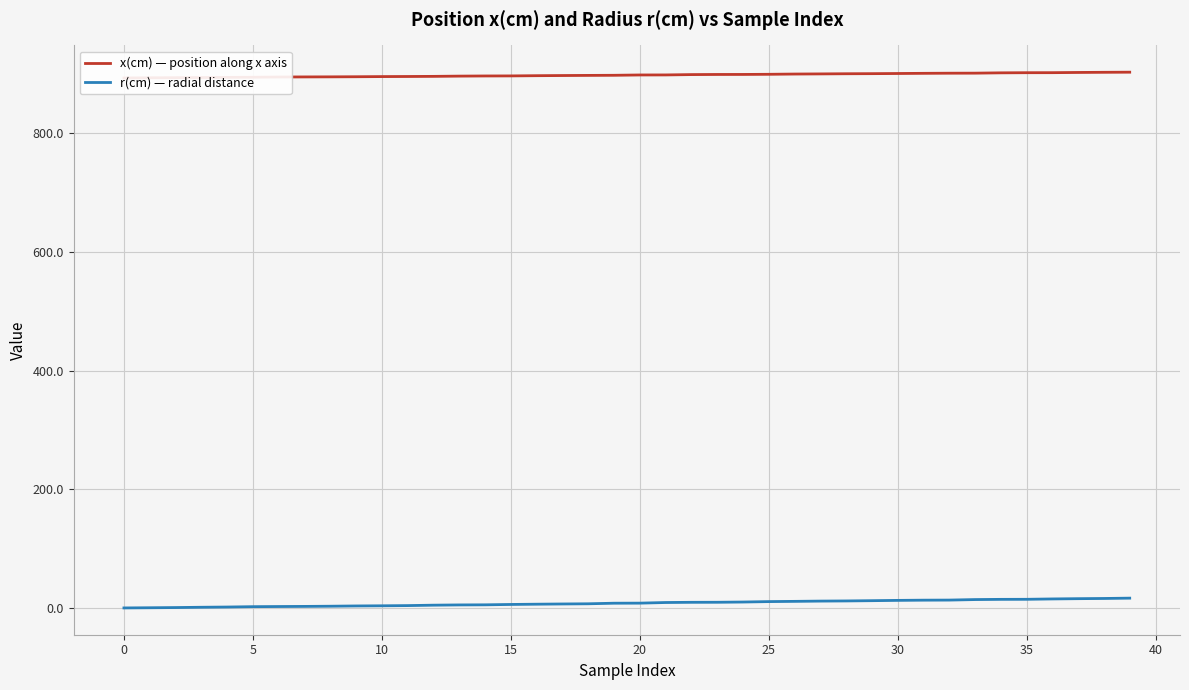

What is the total value across all series at 22?

908.2